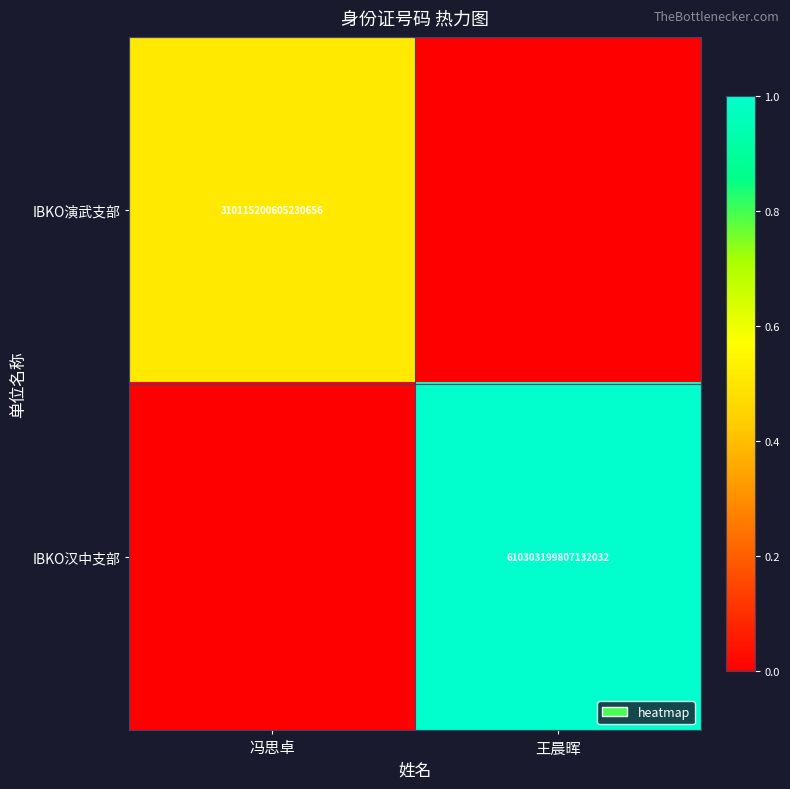

True or false: IBKO演武支部 has a value of 310115200605230656 at 冯思卓.

True